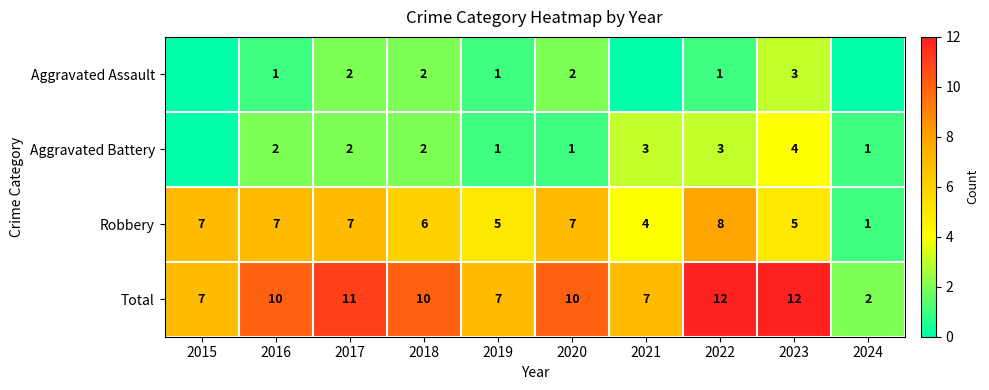

How many distinct data groups are displayed?

4